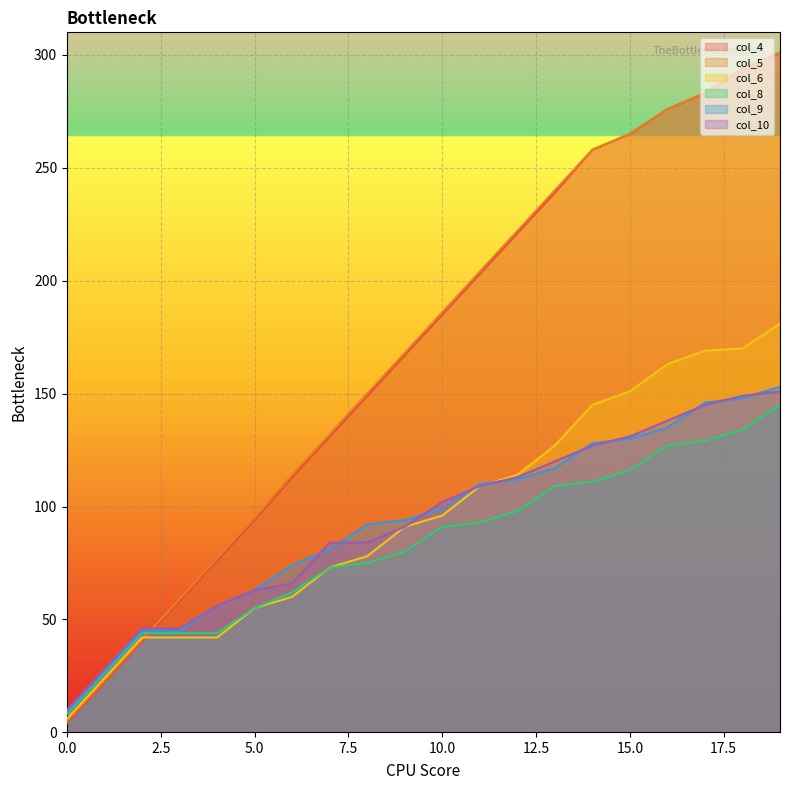

How many data points does each series have?

20